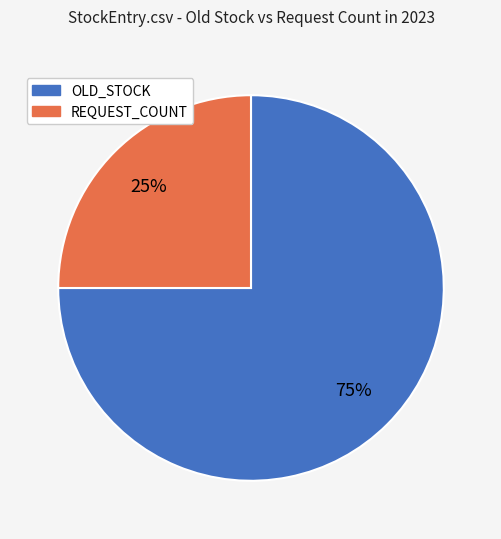

Is it true that OLD_STOCK is 81% of the pie?

False